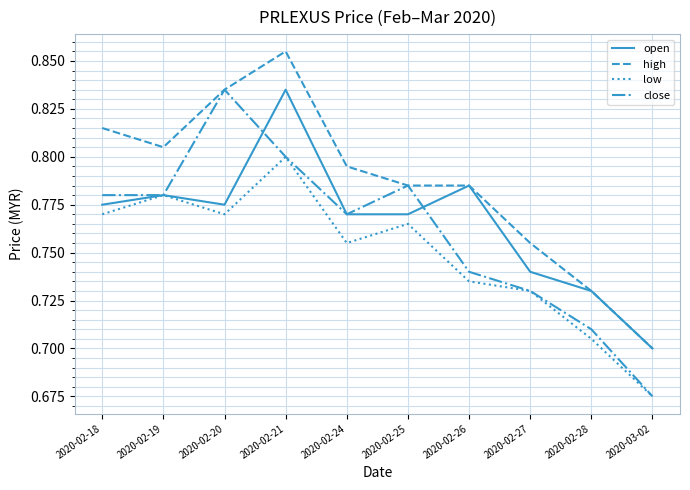

How many interior local valleys does the low series have?

2